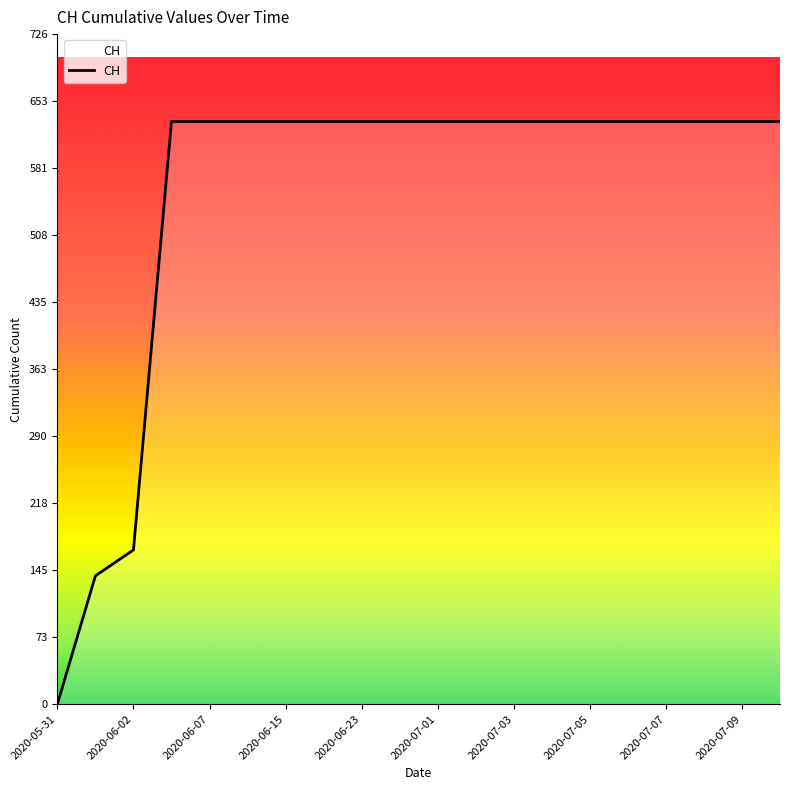

How many positive values are there?

19